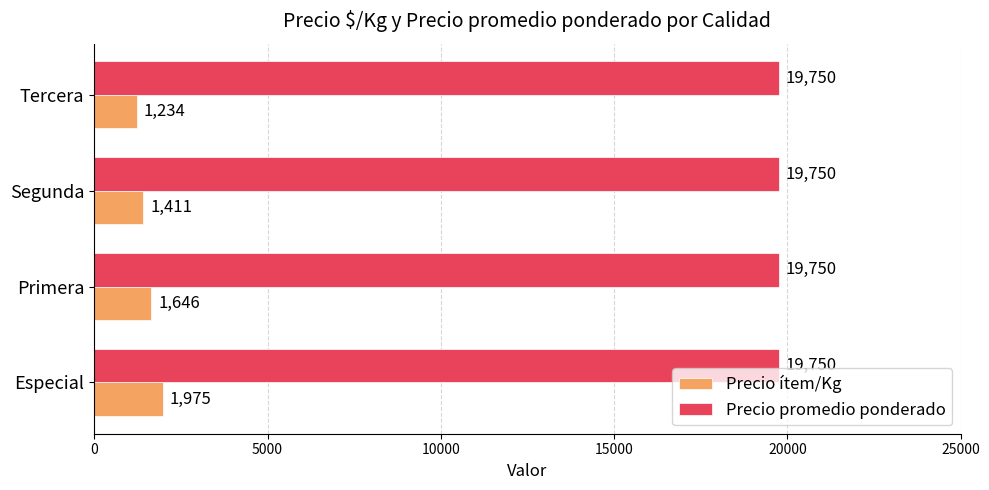

What is the approximate value of Precio promedio ponderado at Especial?

19750